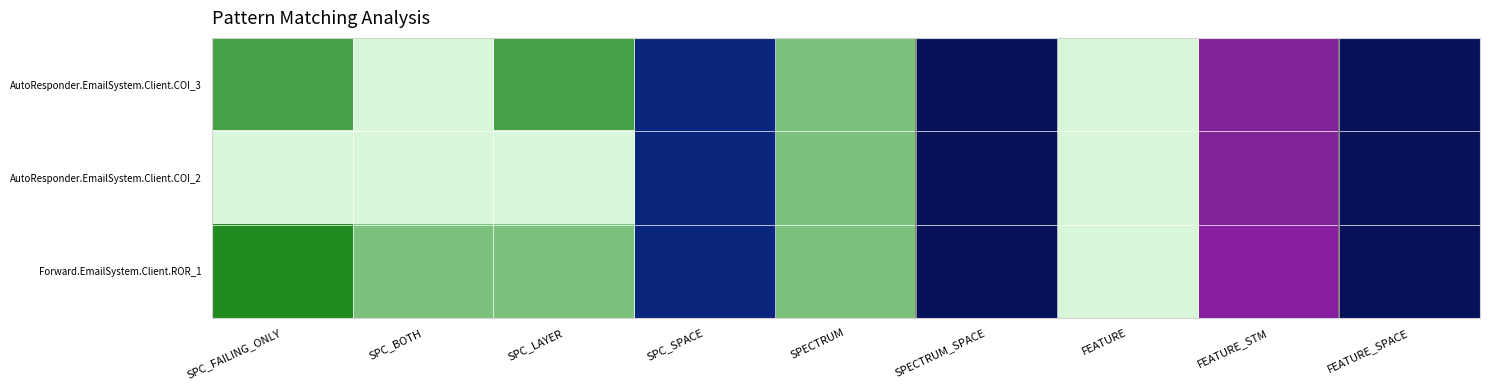

At how many categories does at least one series exceed 206?

2